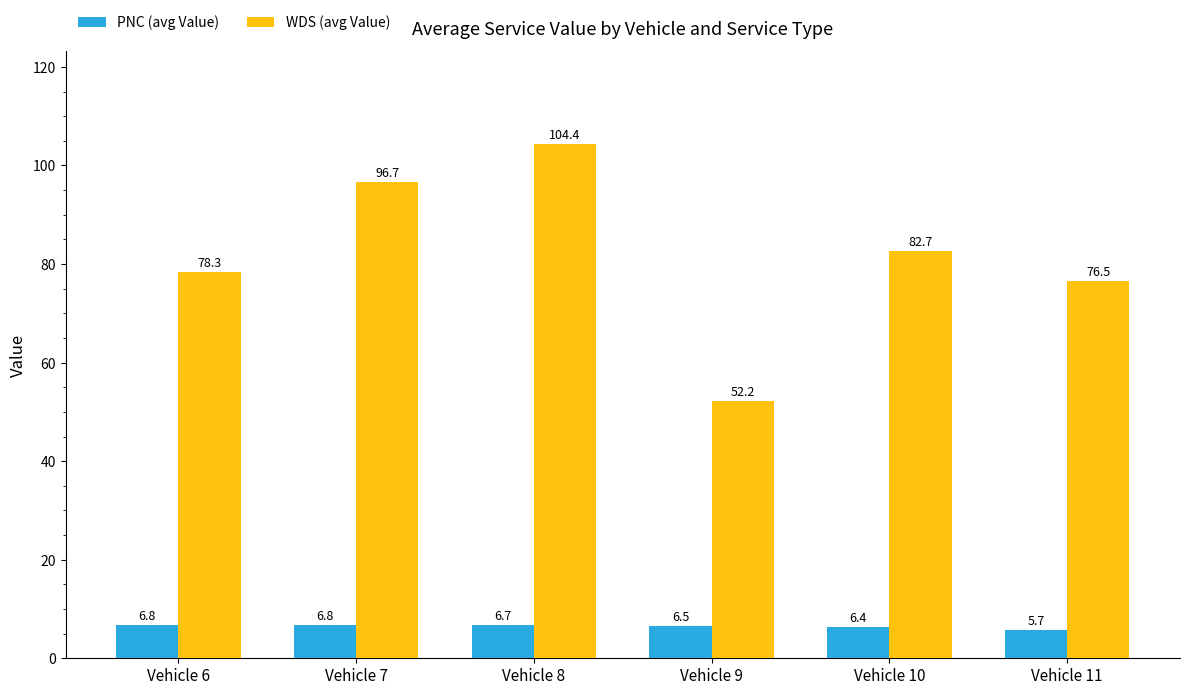

How many bars are there in total?

12